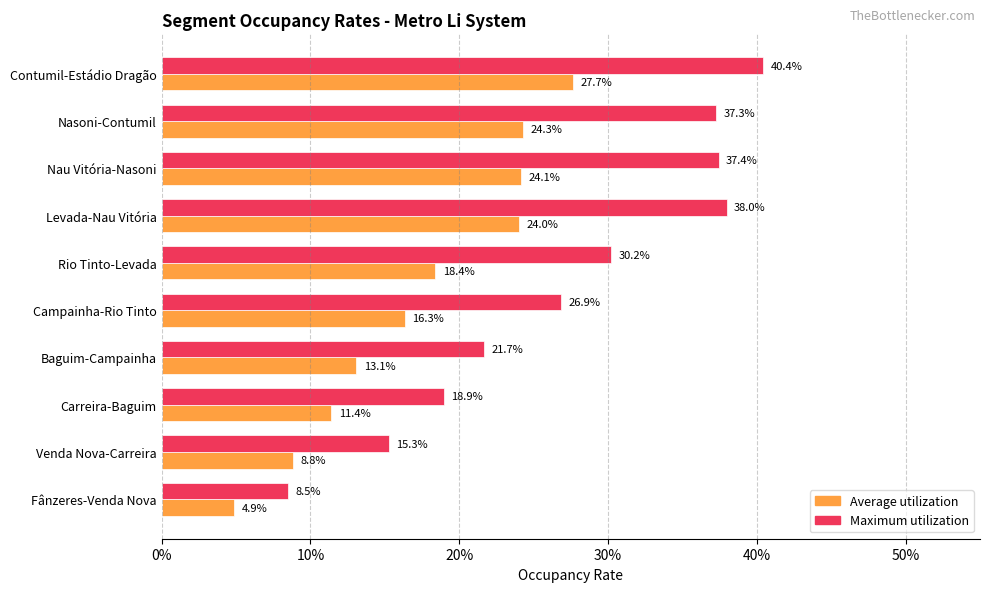

What are all the series names shown in the legend?

Average utilization, Maximum utilization